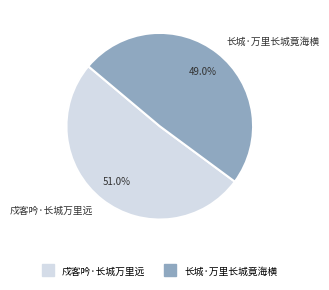

What is the largest slice in the pie chart?

戍客吟·长城万里远